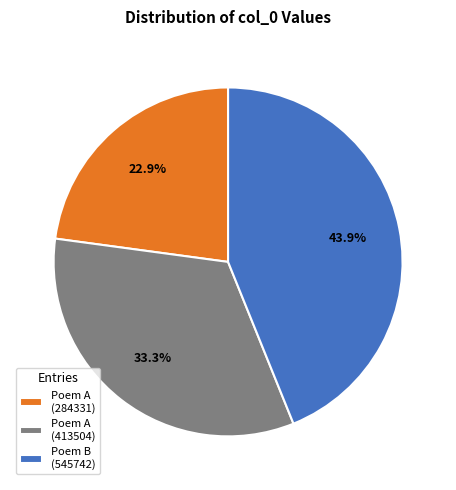

Rank the categories by value from highest to lowest.

Poem B (545742), Poem A (413504), Poem A (284331)